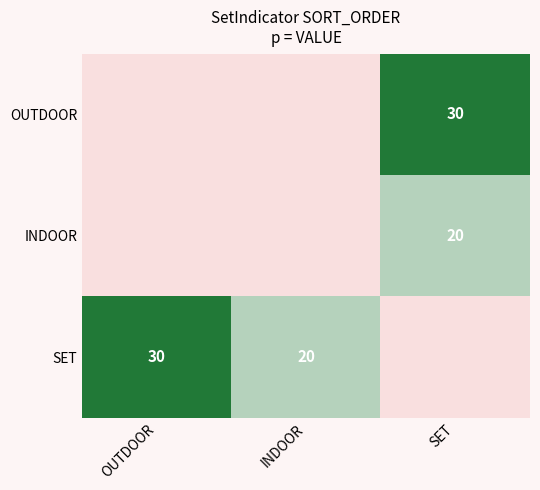

True or false: OUTDOOR has a value of 20 at SET.

False